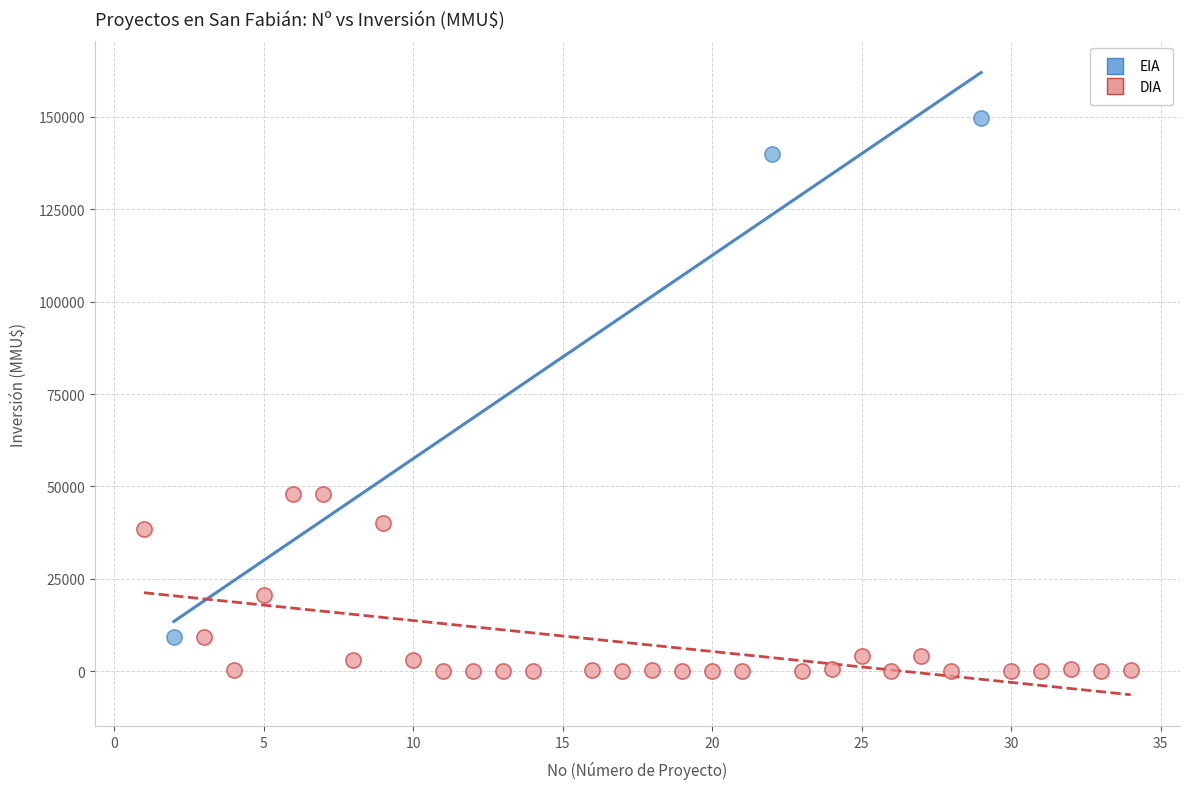

Which series has the widest spread of Y values?

EIA